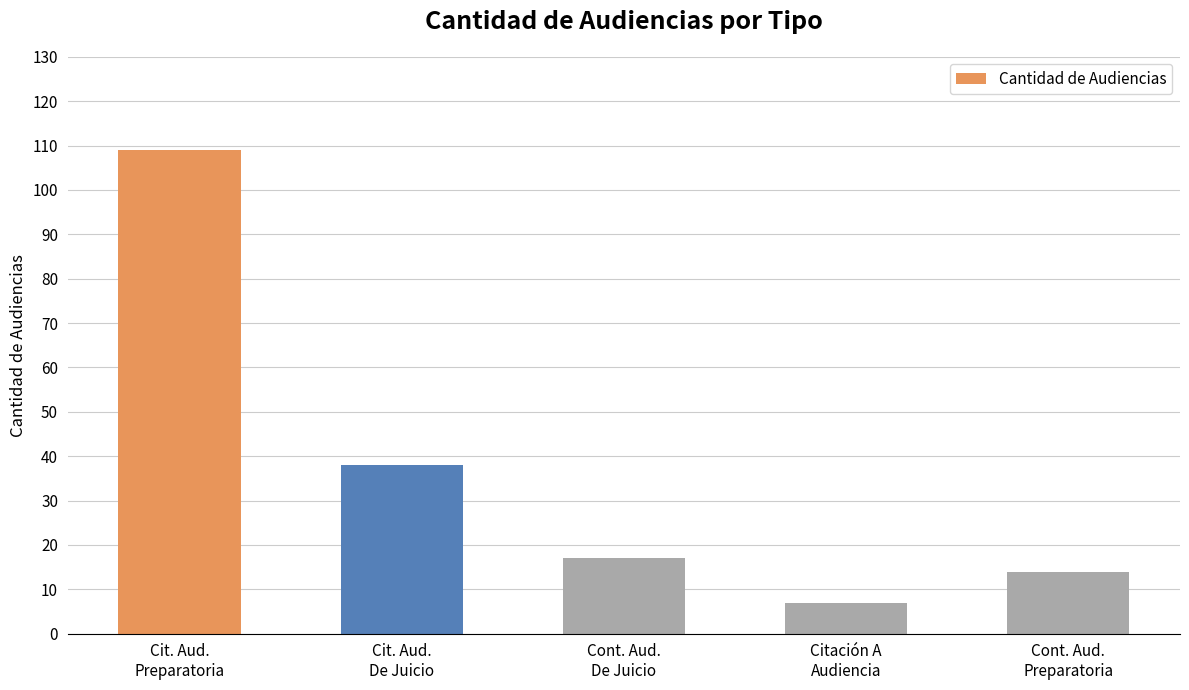

How many distinct data groups are displayed?

1